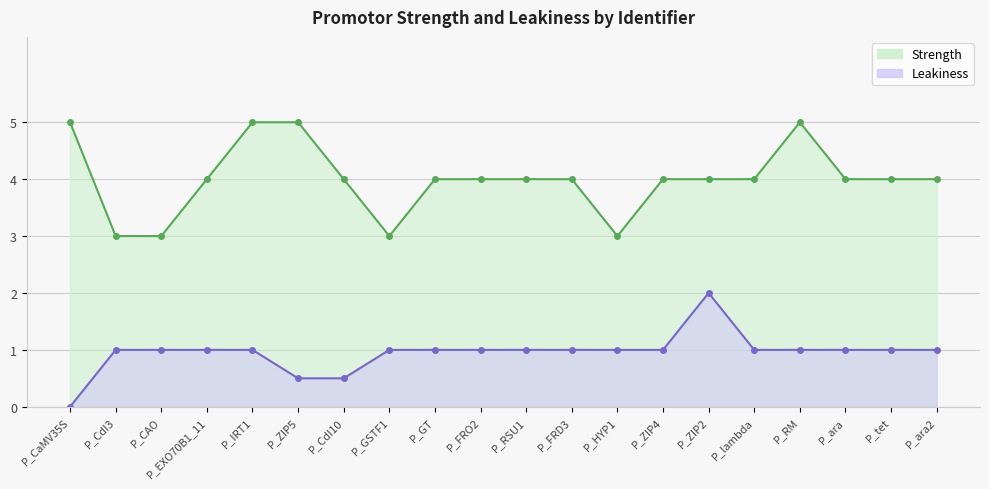

At P_ZIP2, list the series in order from smallest to largest.

Leakiness, Strength